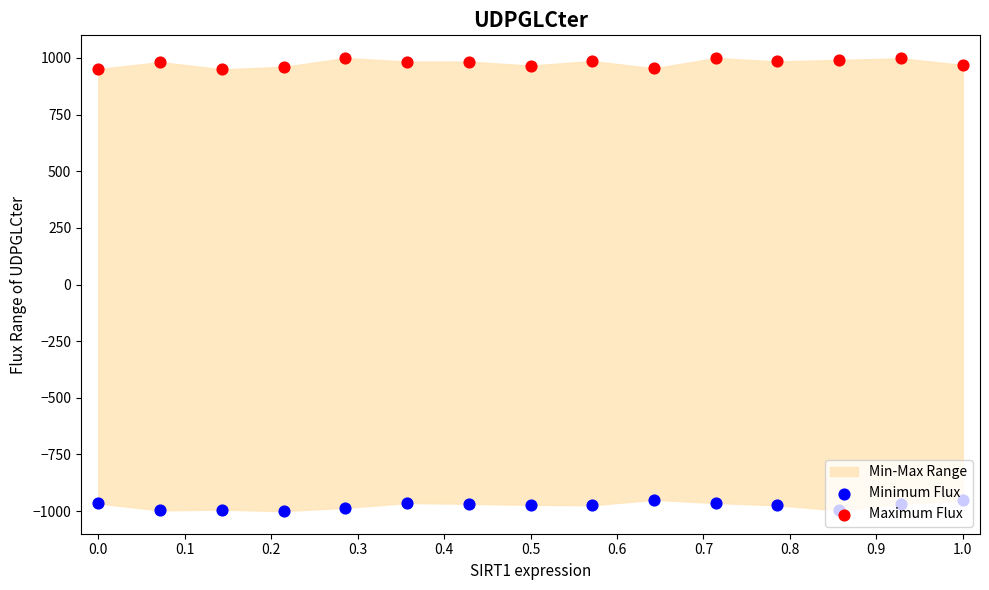

Which series contains the highest Y value?

Maximum Flux